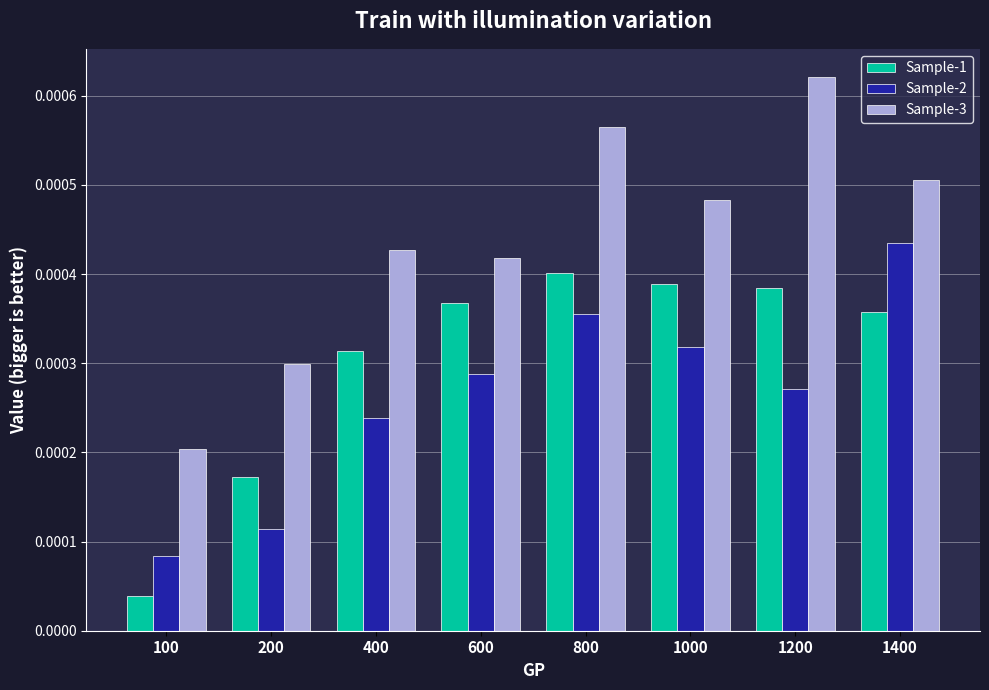

Is the value of Sample-1 at 100 greater than the value of Sample-3 at 1200?

No